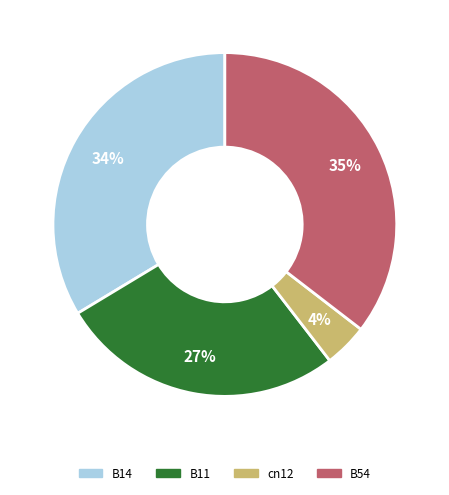

Is there a majority slice in this chart?

No